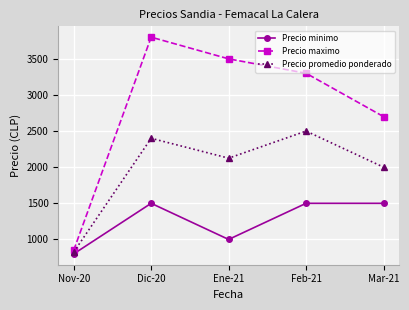

What is the difference between the highest and lowest values at Mar-21?

1200